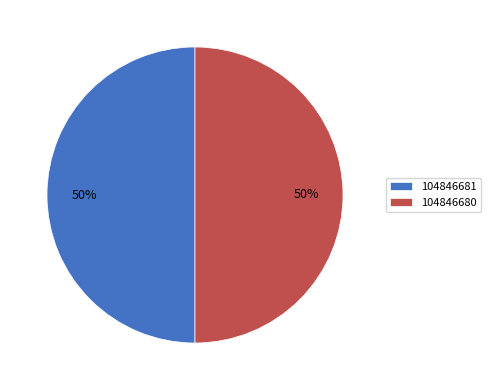

Approximately how many times larger is the value at 104846680 compared to 104846681?

1.0